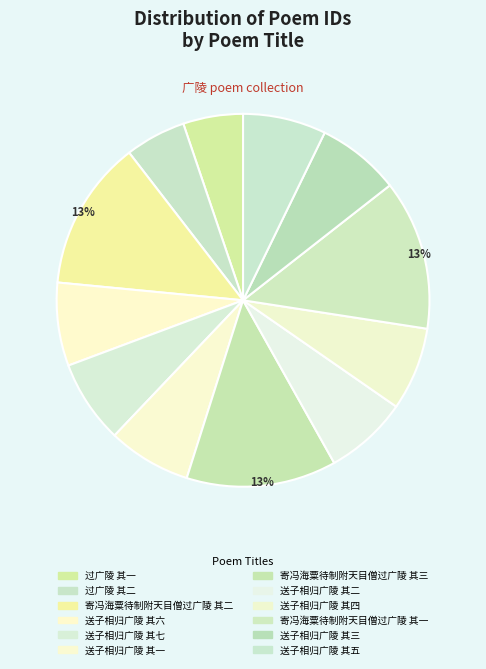

Which slice is the largest?

寄冯海粟待制附天目僧过广陵 其三